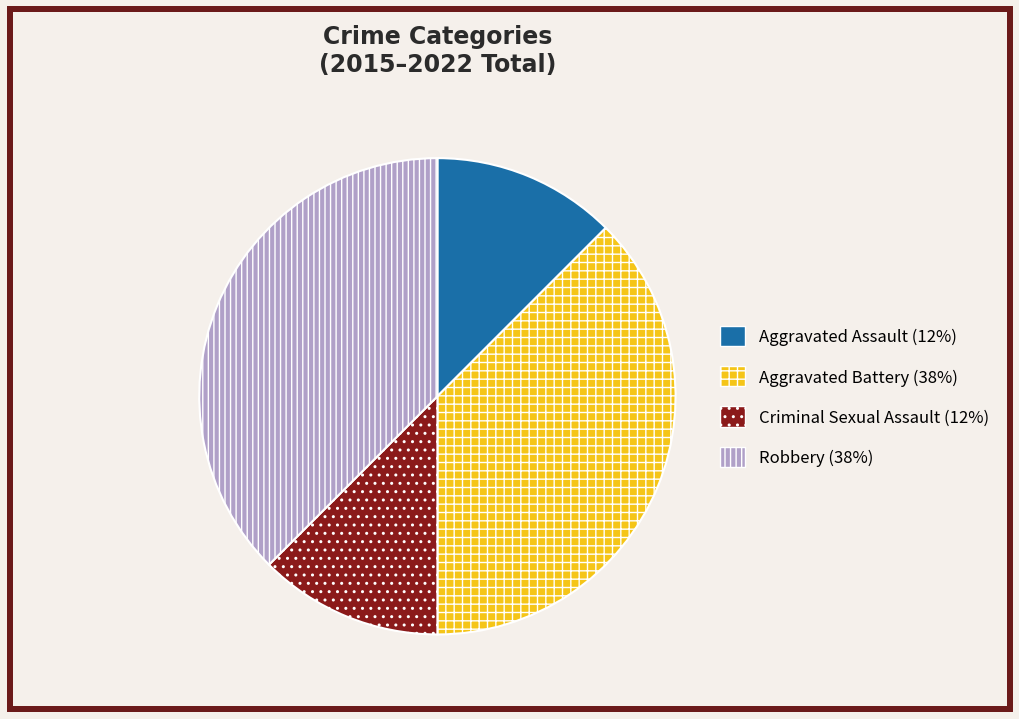

How many slices are in this pie chart?

4